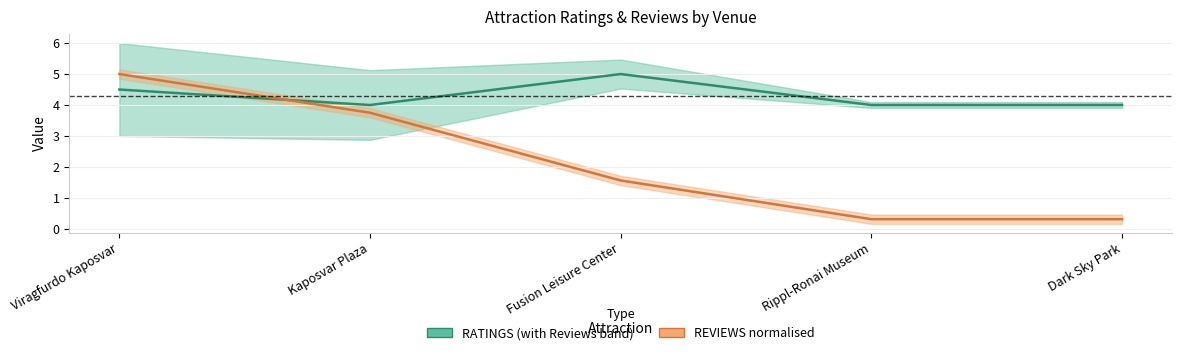

What is the sum of all REVIEWS (normalised) values?

10.9